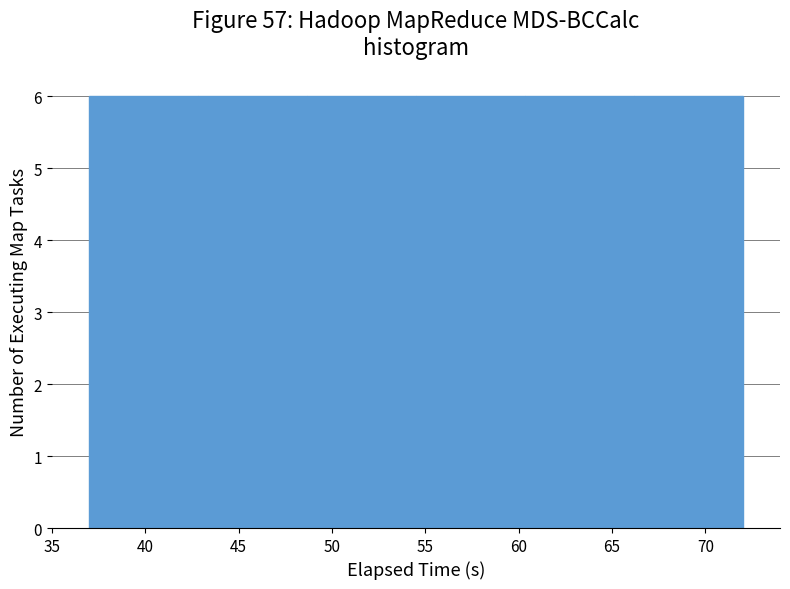

Reading left to right, list every bar in this chart as the range it spans on the x-axis followed by its height. Neither the bar edges nor the heights are printed on the chart, so give them approximately, as read against the axes.

37.0 to 43.0: 6
43.0 to 48.5: 6
48.5 to 54.5: 6
54.5 to 60.5: 6
60.5 to 66.0: 6
66.0 to 72.0: 6